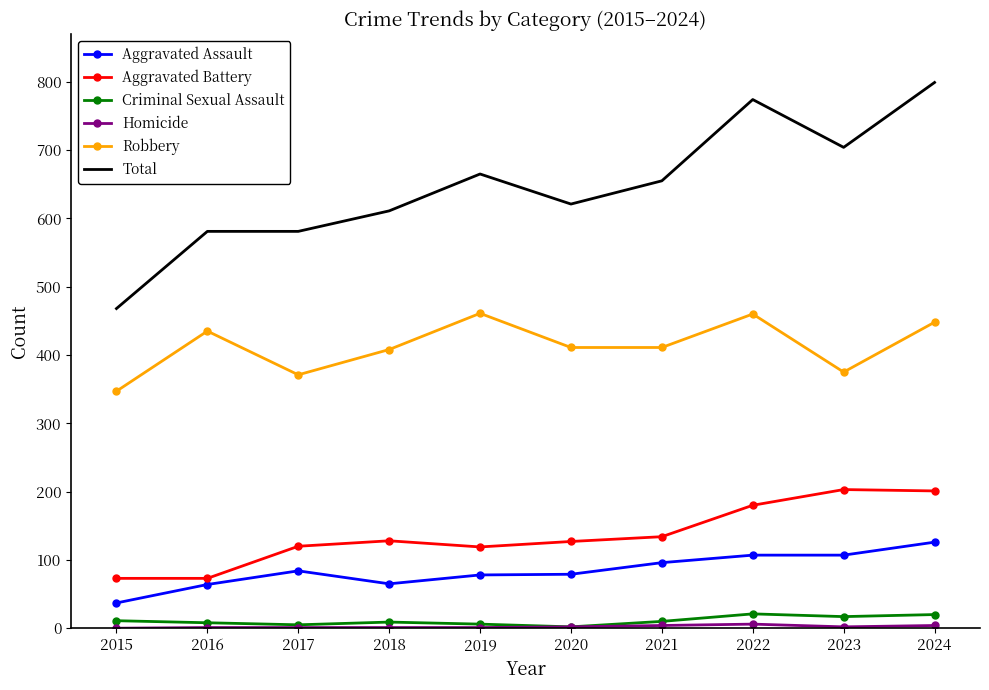

Between 2020 and 2024, which series saw the biggest shift?

Total